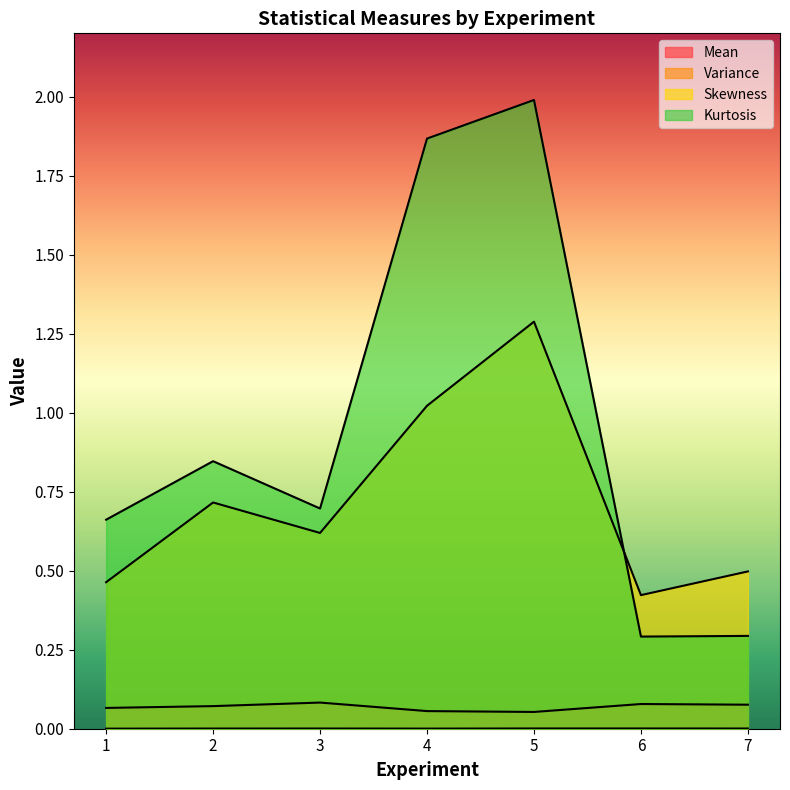

What are all the series names shown in the legend?

Mean, Variance, Skewness, Kurtosis